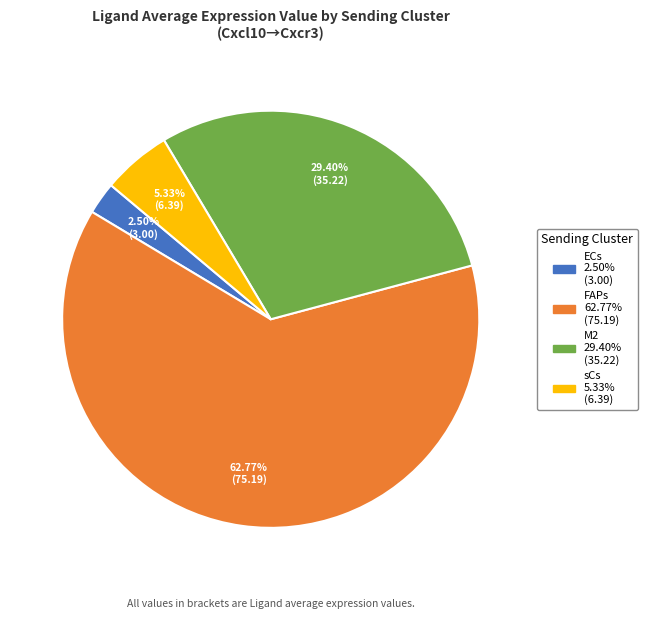

What portion of the pie excludes sCs?

94.7%